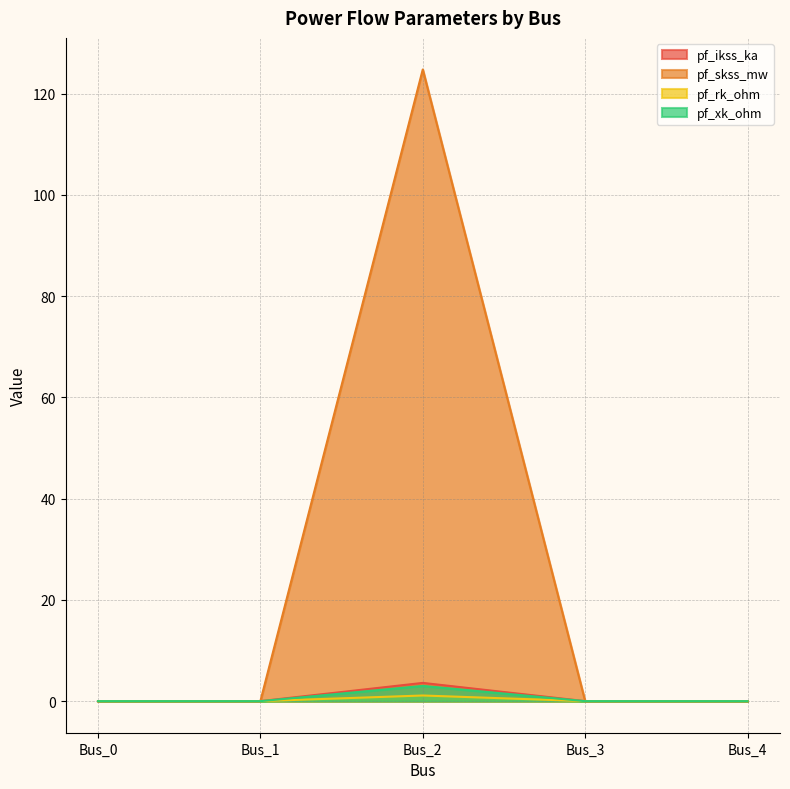

What are all the series names shown in the legend?

pf_ikss_ka, pf_skss_mw, pf_rk_ohm, pf_xk_ohm